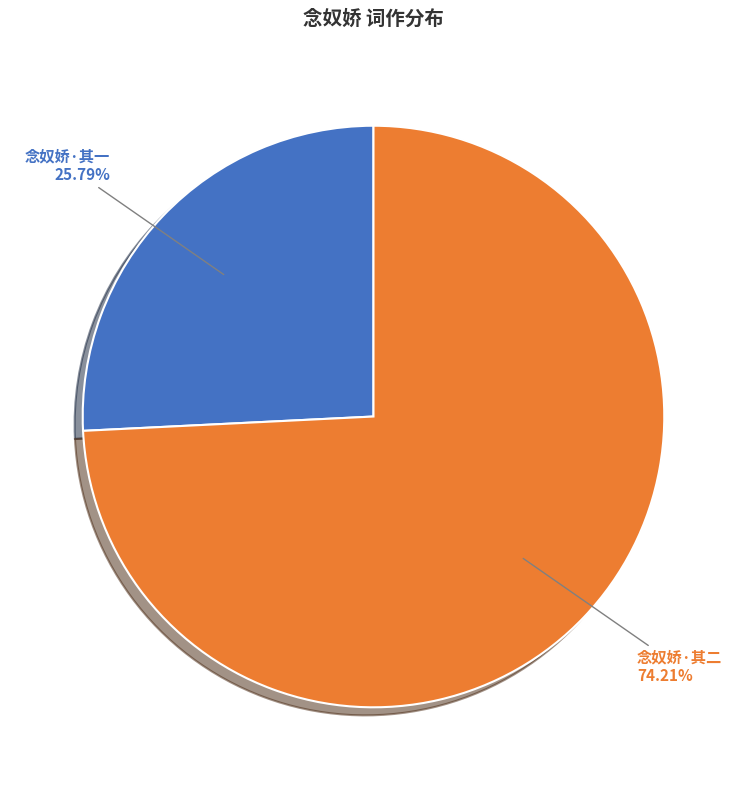

Which slice is the largest?

念奴娇·其二